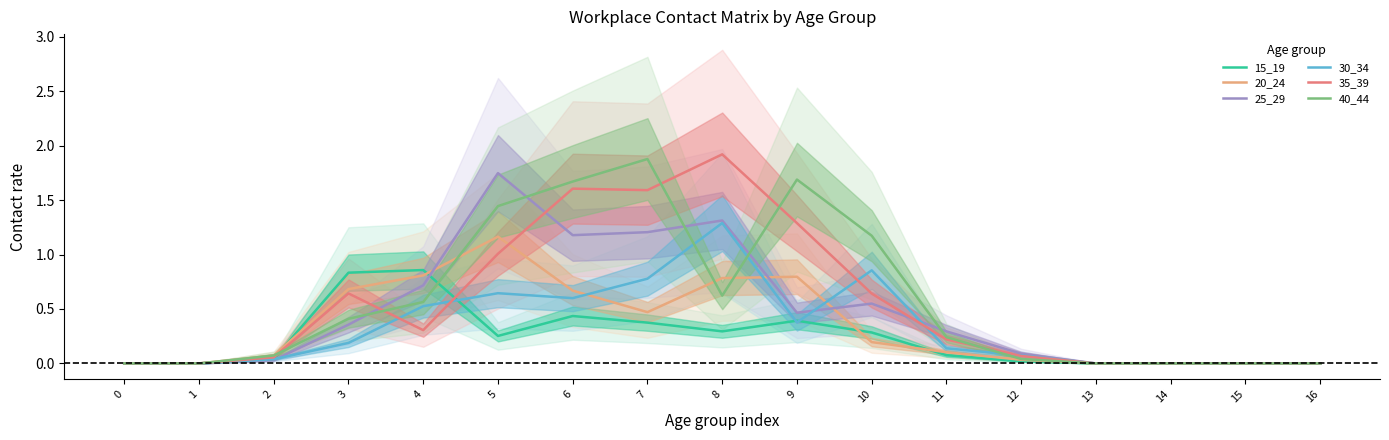

What is the average value of the 25_29 series?

0.5